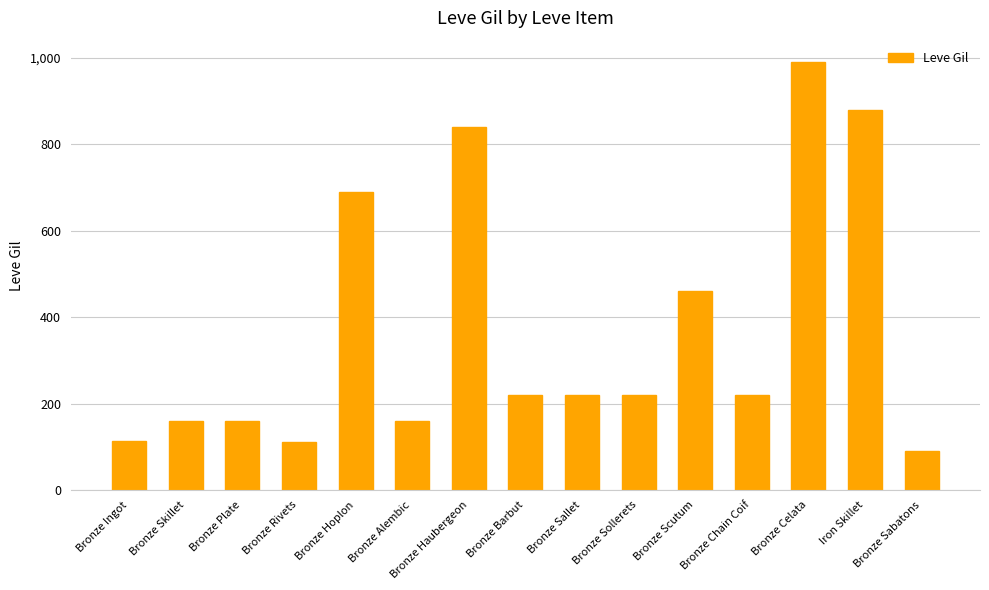

True or false: the data shows 840 at Bronze Haubergeon.

True